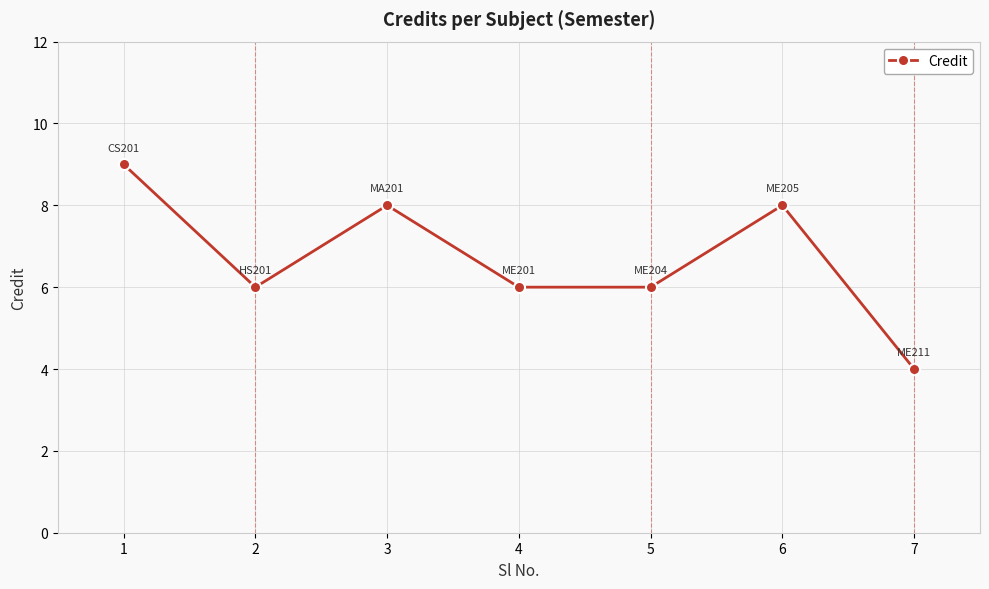

What is the value of the 3rd point from the left?

8